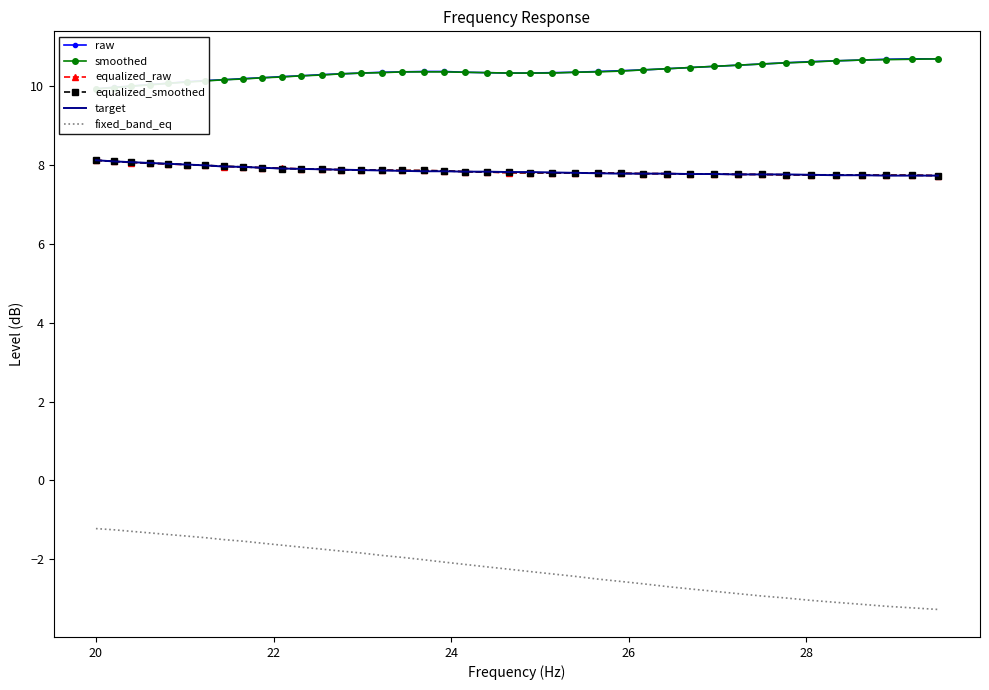

What is the maximum value for target?

8.1